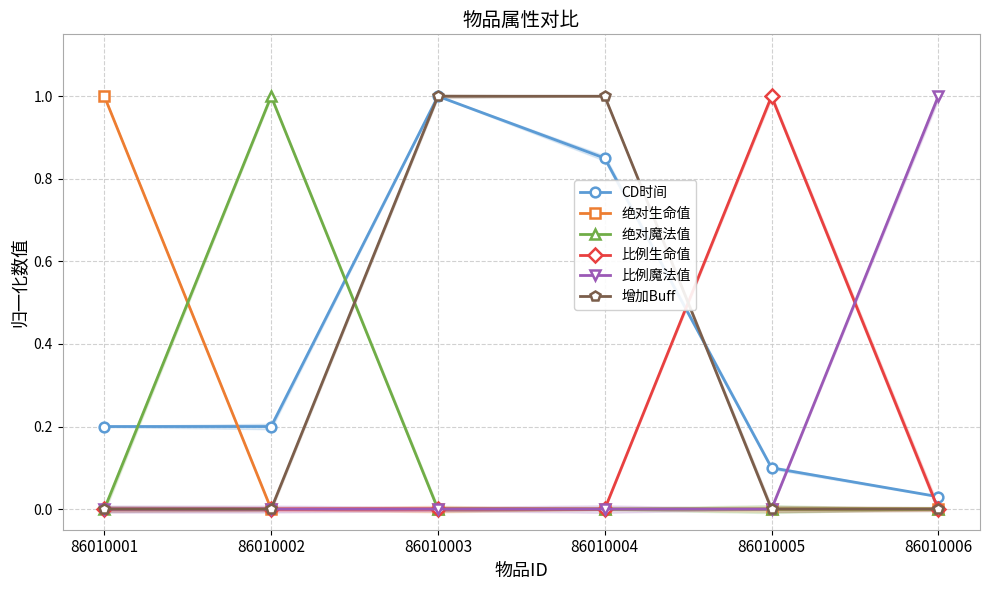

What is the difference between the highest and lowest values at 86010004?

1.0